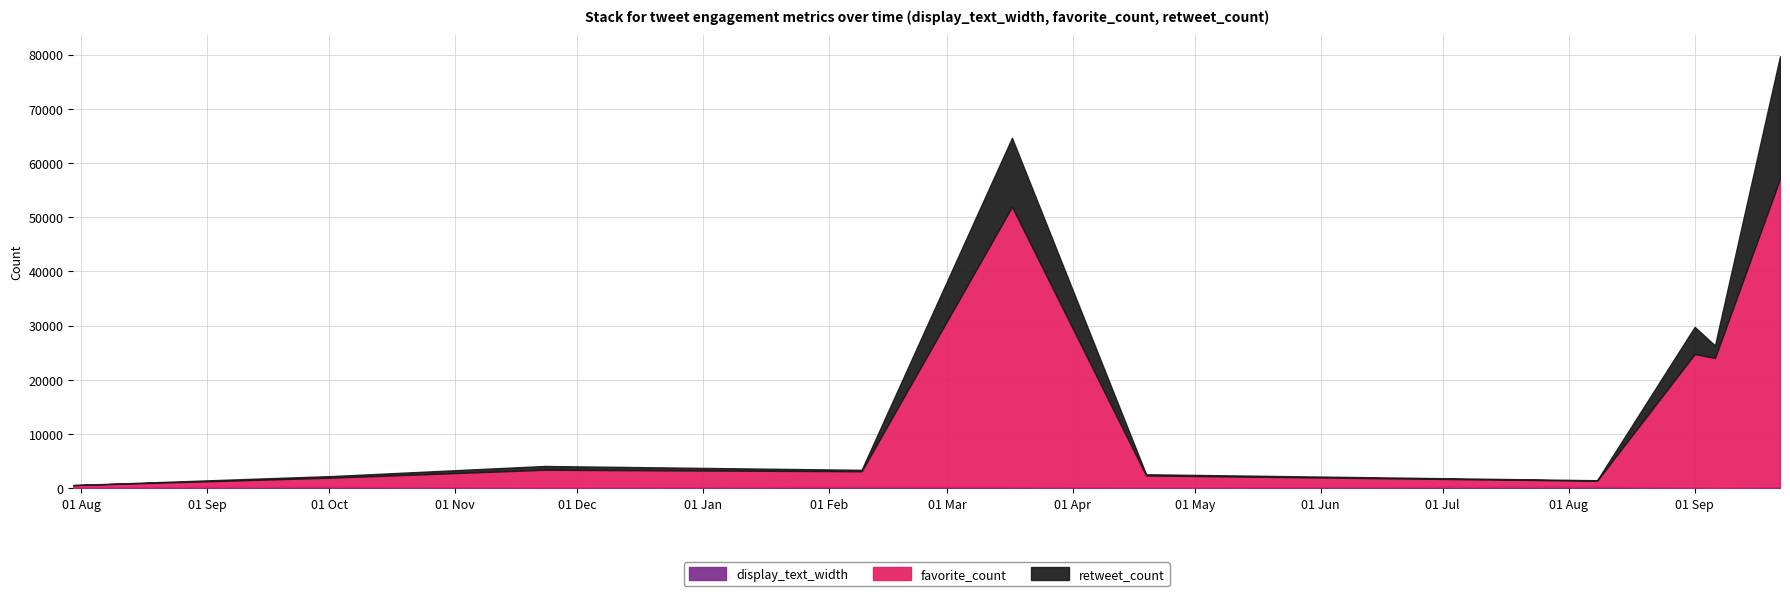

How many lines are shown in the chart?

3